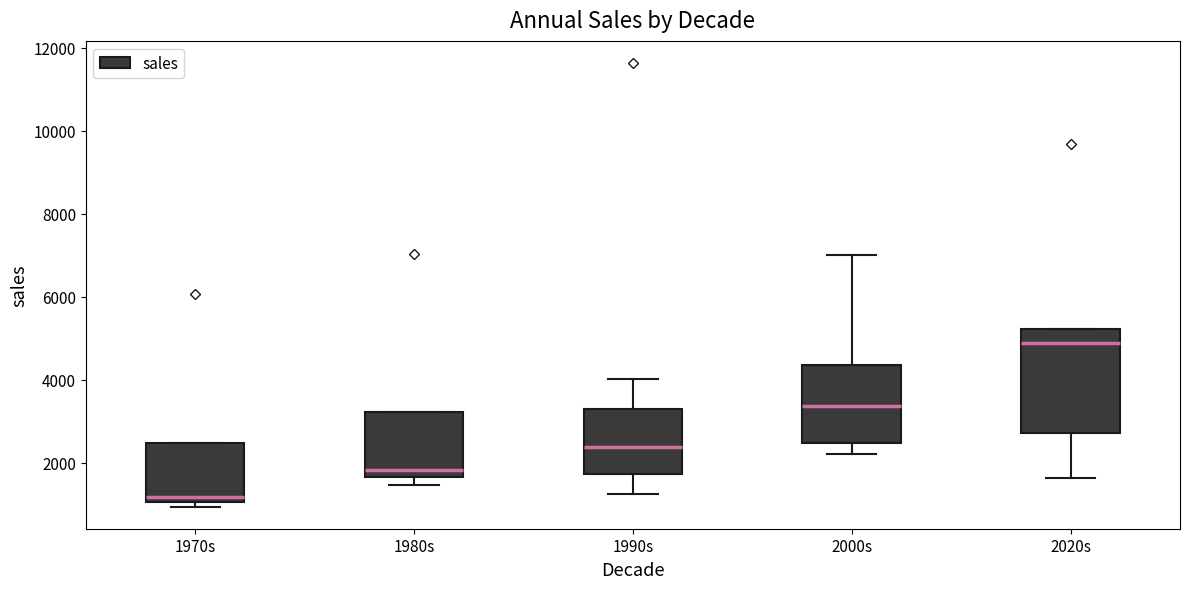

Where is the upper edge of the box for 2020s on the y-axis? The values are not printed on the chart, so give them approximately, as read against the axis.

5200